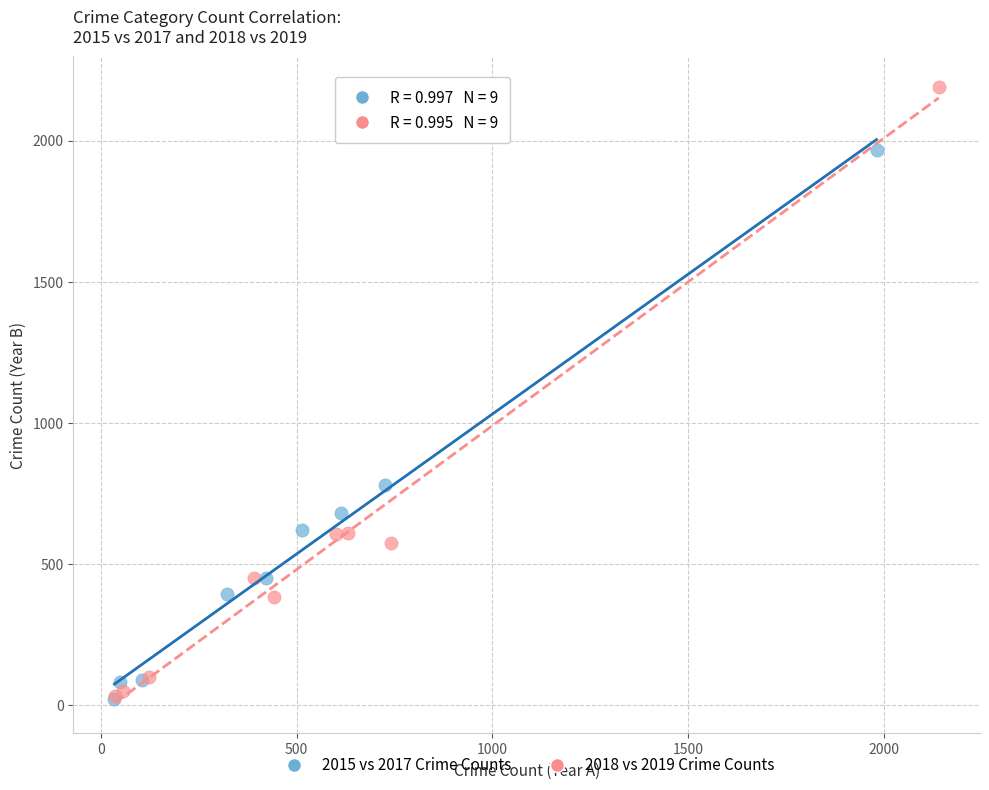

Which series has the widest spread of Y values?

2018 vs 2019 Crime Counts